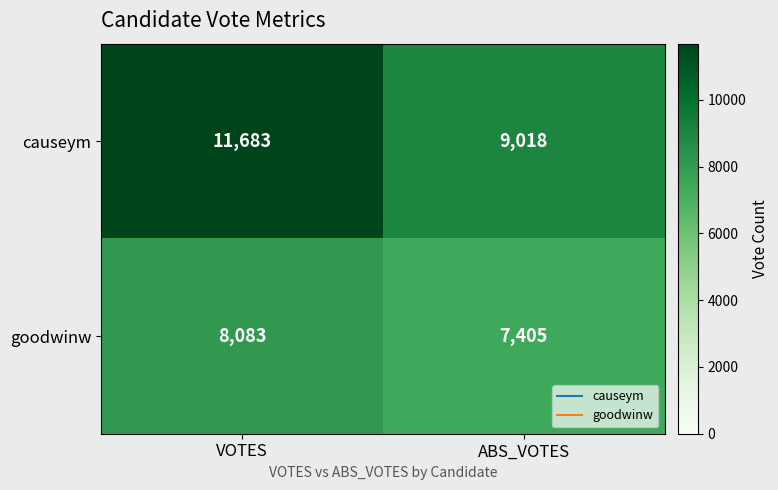

Rank the series by their average value, from highest to lowest.

causeym, goodwinw